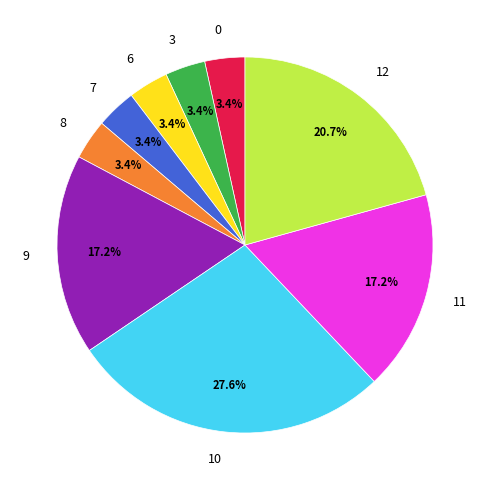

What percentage is NOT represented by 0?

96.6%